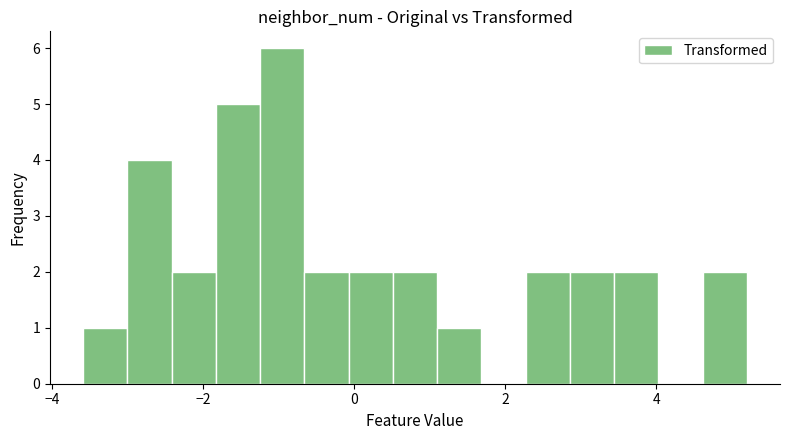

Read against the x-axis, roughly where is the centre of the tallest bar?

-1.0